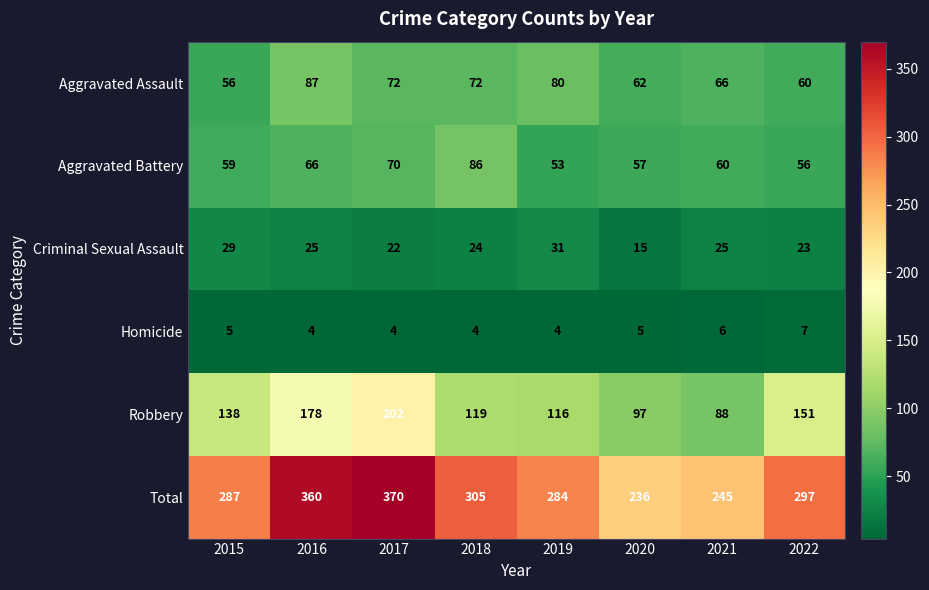

List the series in order of their peak value, highest first.

Total, Robbery, Aggravated Assault, Aggravated Battery, Criminal Sexual Assault, Homicide